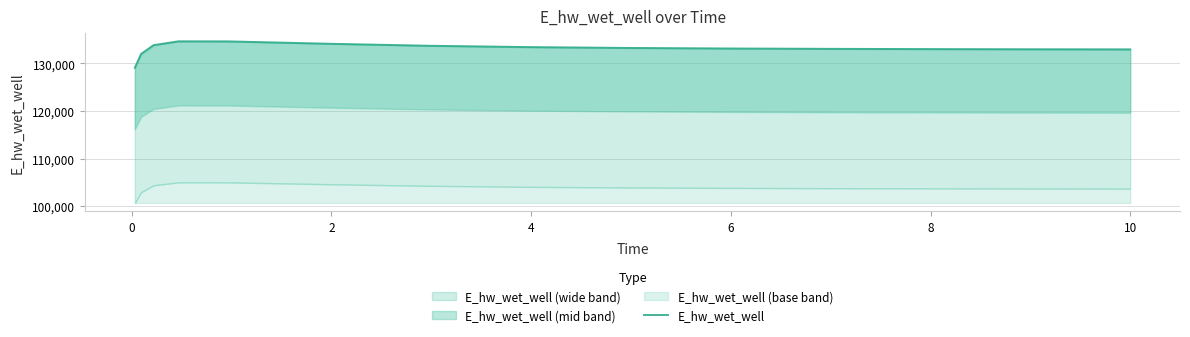

The value at 2 is 133825.8. True or false?

True